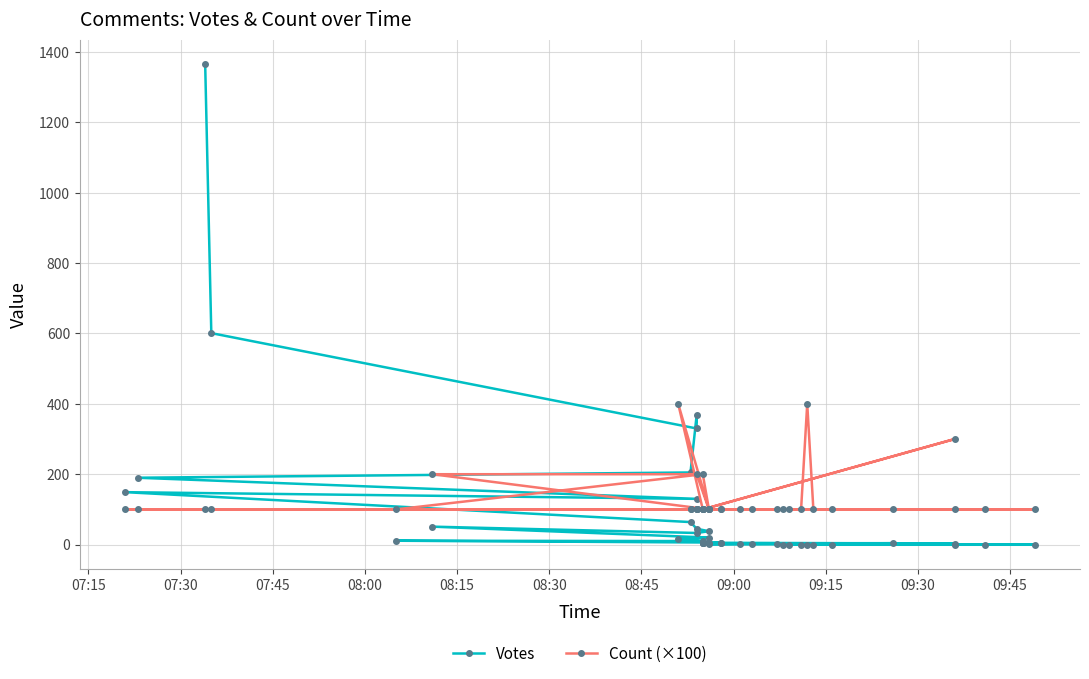

Reading left to right, transcribe all the data shown in this chart.

Votes: 1367	601	330	368	205	190	130	149	64	45	38	33	51	20	17	10	11	6	4	5	5	4	3	5	5	4	4	2	2	1	0	0	0	0	0	0	0	0	0	1
Count (×100): 100	100	100	100	100	100	100	100	100	100	100	200	200	100	400	100	100	200	100	100	100	100	300	100	100	100	100	100	100	100	100	100	100	100	100	400	100	100	100	100